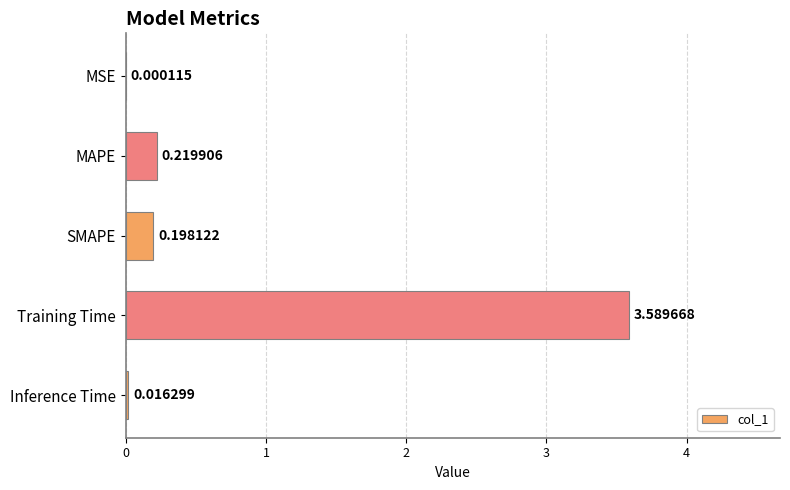

Which label corresponds to the largest value in the chart?

Training Time